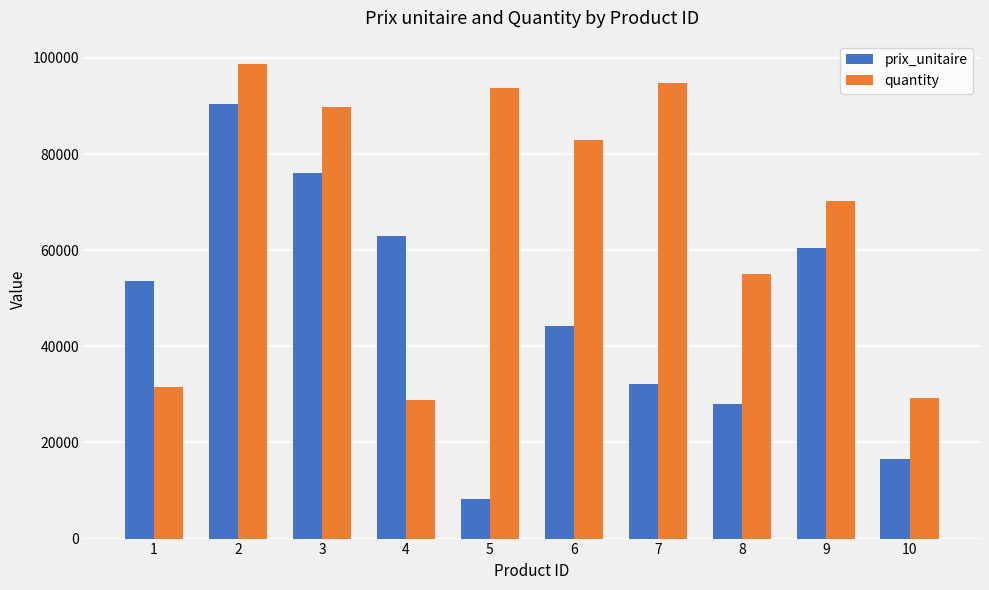

What is the difference between the prix_unitaire values at 3 and 7?

44085